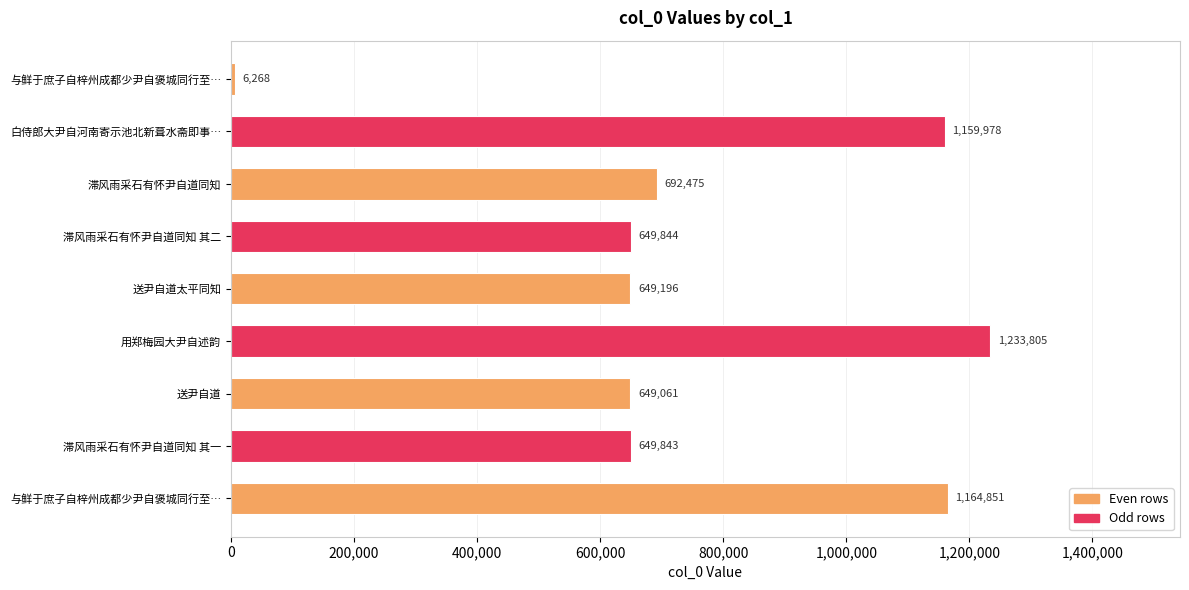

How many categories are shown in the chart?

9